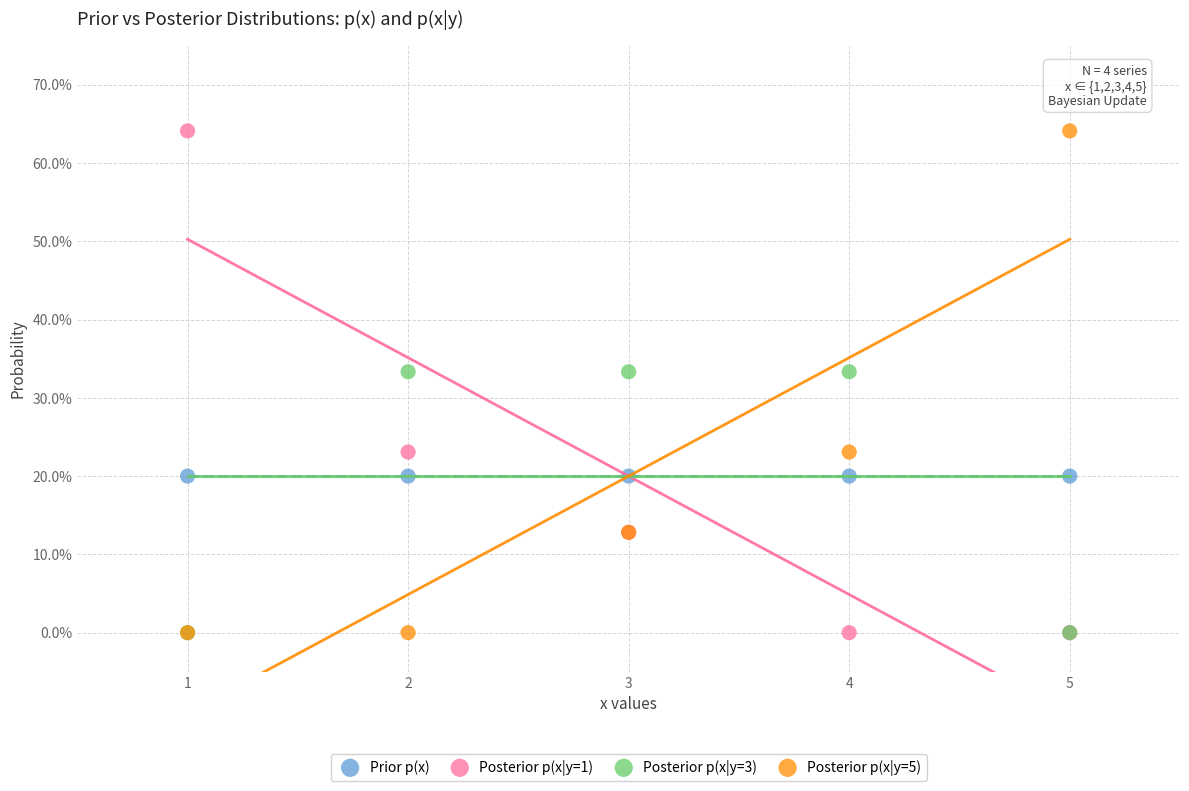

What are all the series names shown in the legend?

Prior p(x), Posterior p(x|y=1), Posterior p(x|y=3), Posterior p(x|y=5)